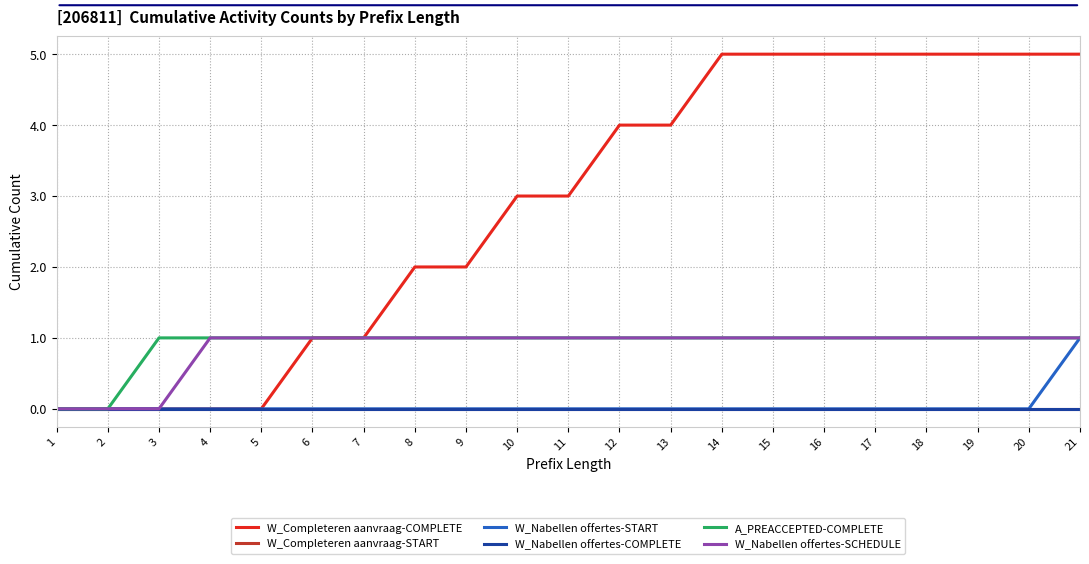

Reading right to left, list all the values displayed in this chart.

W_Completeren aanvraag-COMPLETE: 5	5	5	5	5	5	5	5	4	4	3	3	2	2	1	1	0	0	0	0	0
W_Completeren aanvraag-START: 0	0	0	0	0	0	0	0	0	0	0	0	0	0	0	0	0	0	0	0	0
W_Nabellen offertes-START: 1	0	0	0	0	0	0	0	0	0	0	0	0	0	0	0	0	0	0	0	0
W_Nabellen offertes-COMPLETE: 0	0	0	0	0	0	0	0	0	0	0	0	0	0	0	0	0	0	0	0	0
A_PREACCEPTED-COMPLETE: 1	1	1	1	1	1	1	1	1	1	1	1	1	1	1	1	1	1	1	0	0
W_Nabellen offertes-SCHEDULE: 1	1	1	1	1	1	1	1	1	1	1	1	1	1	1	1	1	1	0	0	0